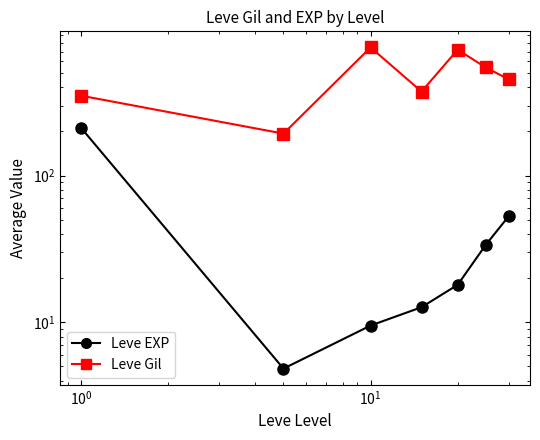

At $\mathdefault{10^{0}}$, list the series in order from largest to smallest.

Leve Gil, Leve EXP